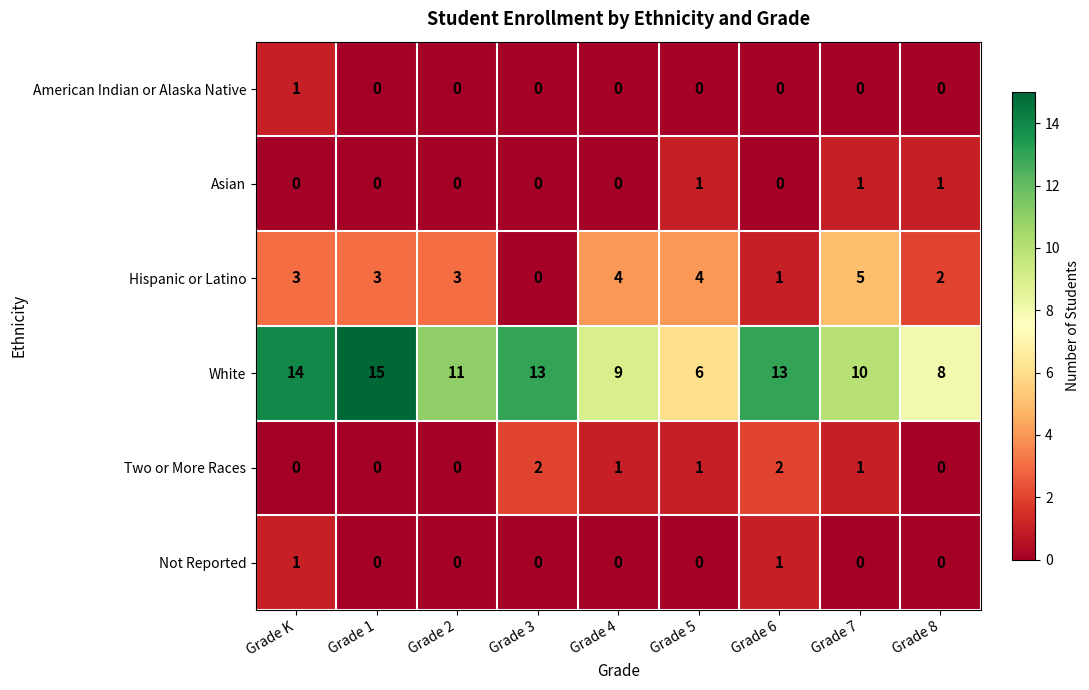

At which category is the sum across all series the highest?

Grade K